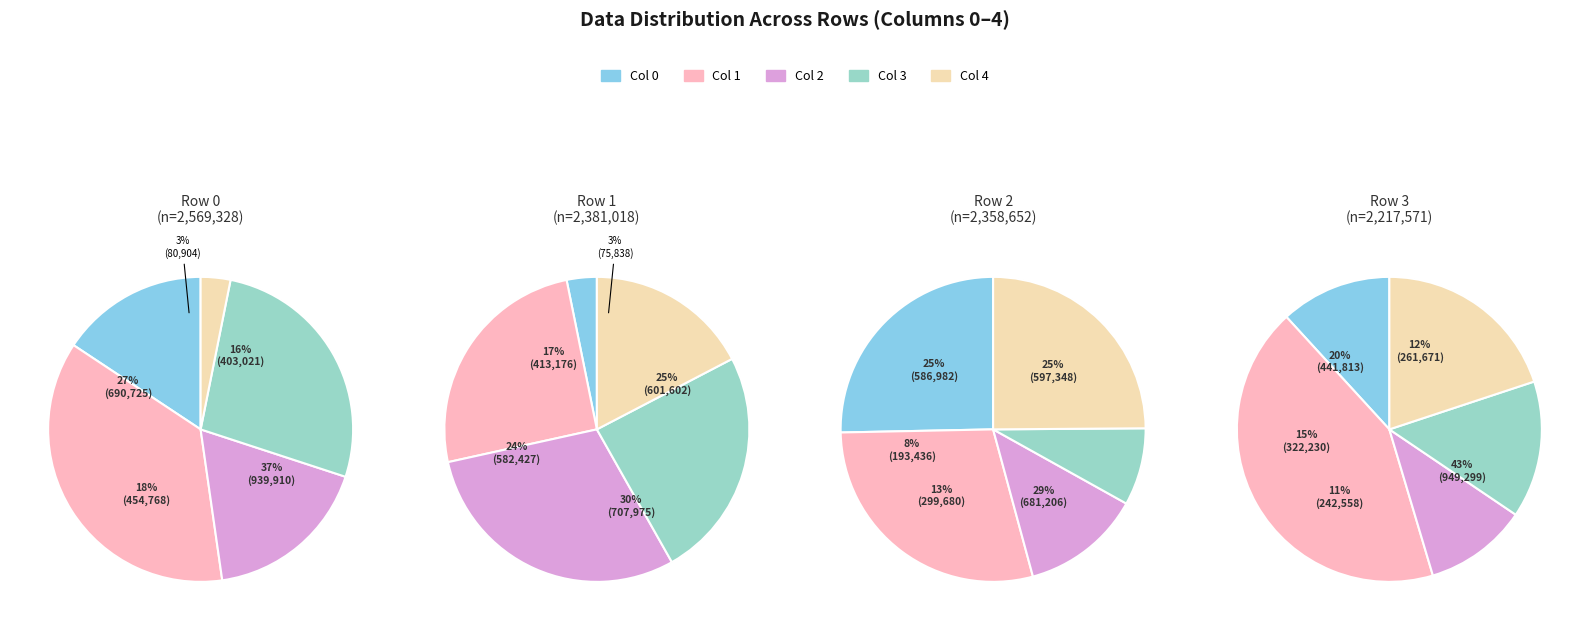

Which category has the biggest portion of the pie?

939910